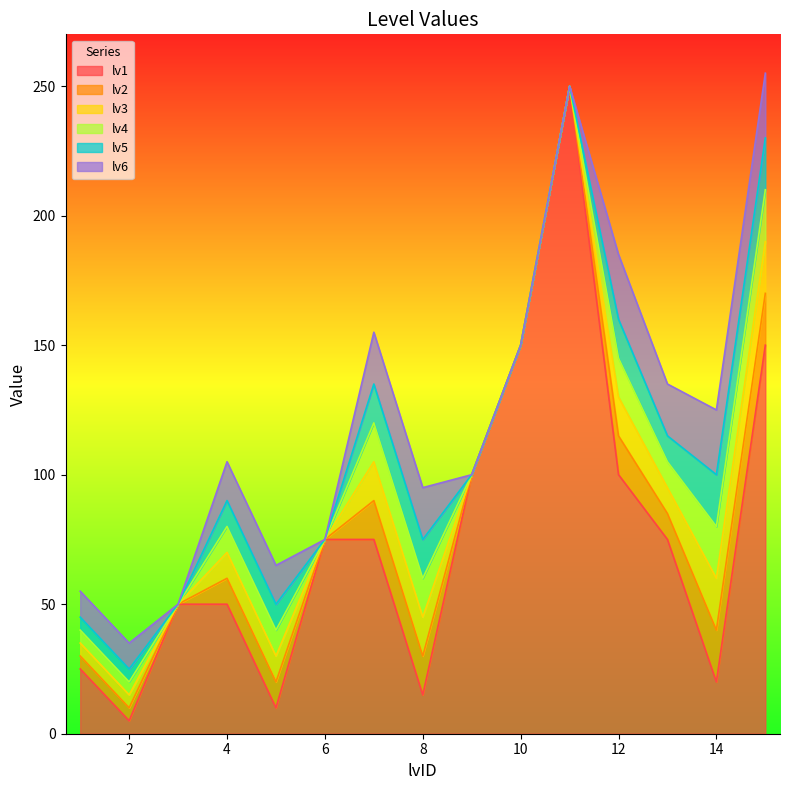

What is the average value of the lv6 series?

12